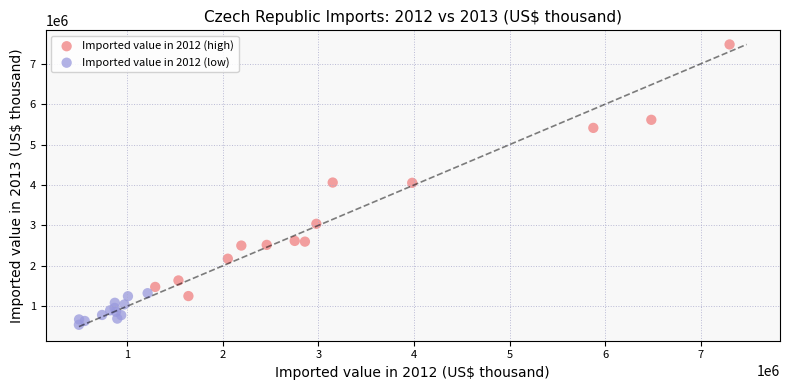

What are all the series names shown in the legend?

Imported value in 2012 (high), Imported value in 2012 (low)